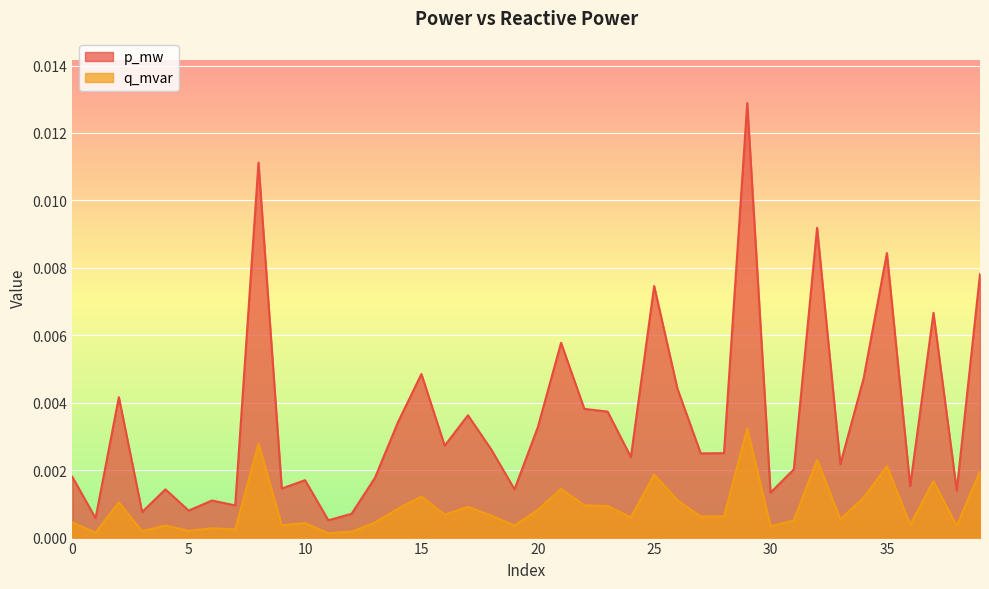

At which label is p_mw closest to 0?

11